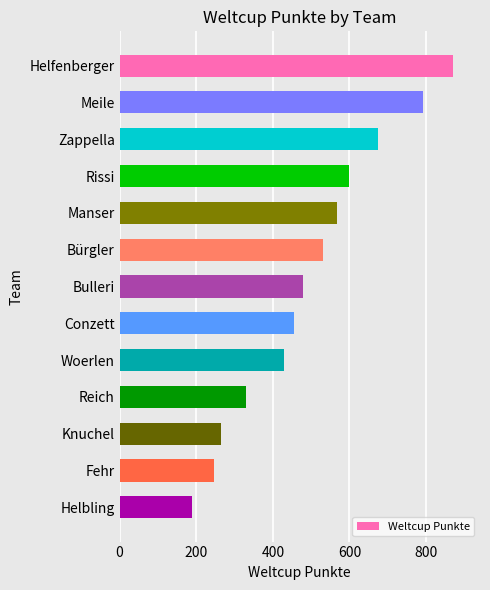

Which has a higher value, Rissi or Conzett?

Rissi